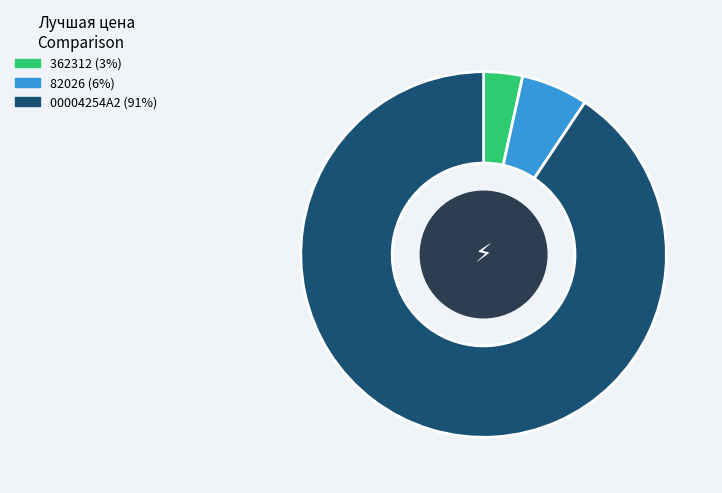

Combined, do 82026 (6%) and 362312 (3%) account for over 50%?

No